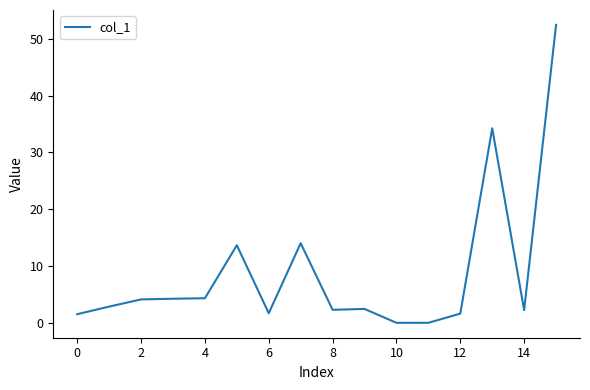

What is the greatest value displayed?

52.5